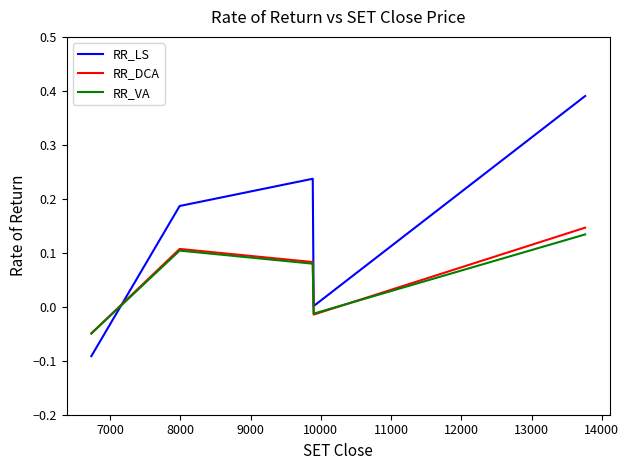

How many times do RR_LS and RR_VA cross each other?

1